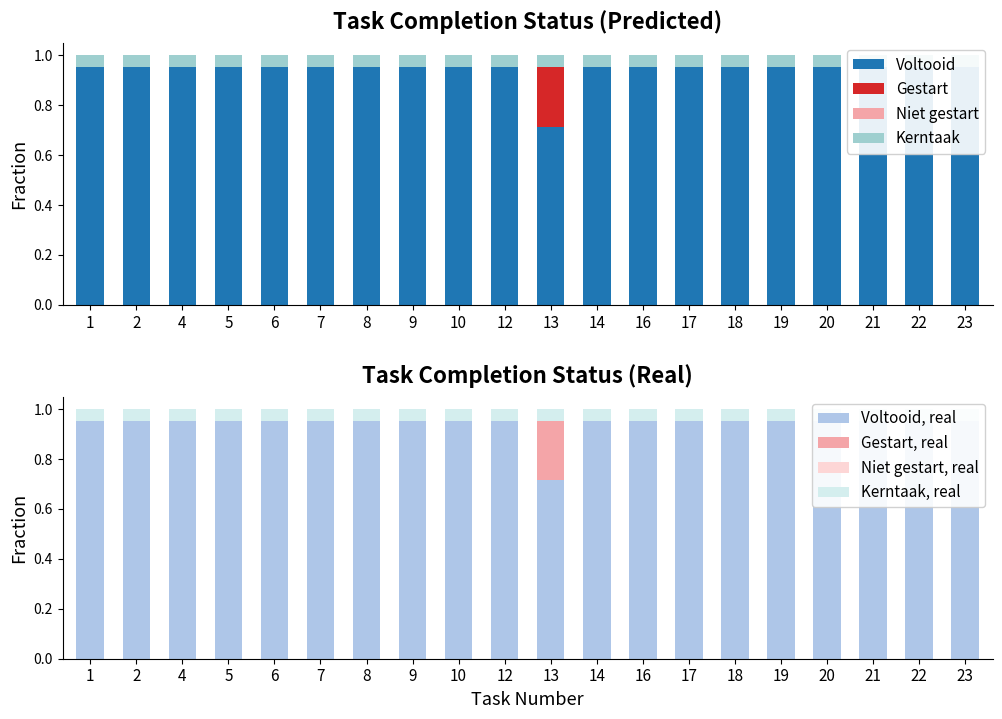

What is the spread (max minus min) of values at 8?

1.0